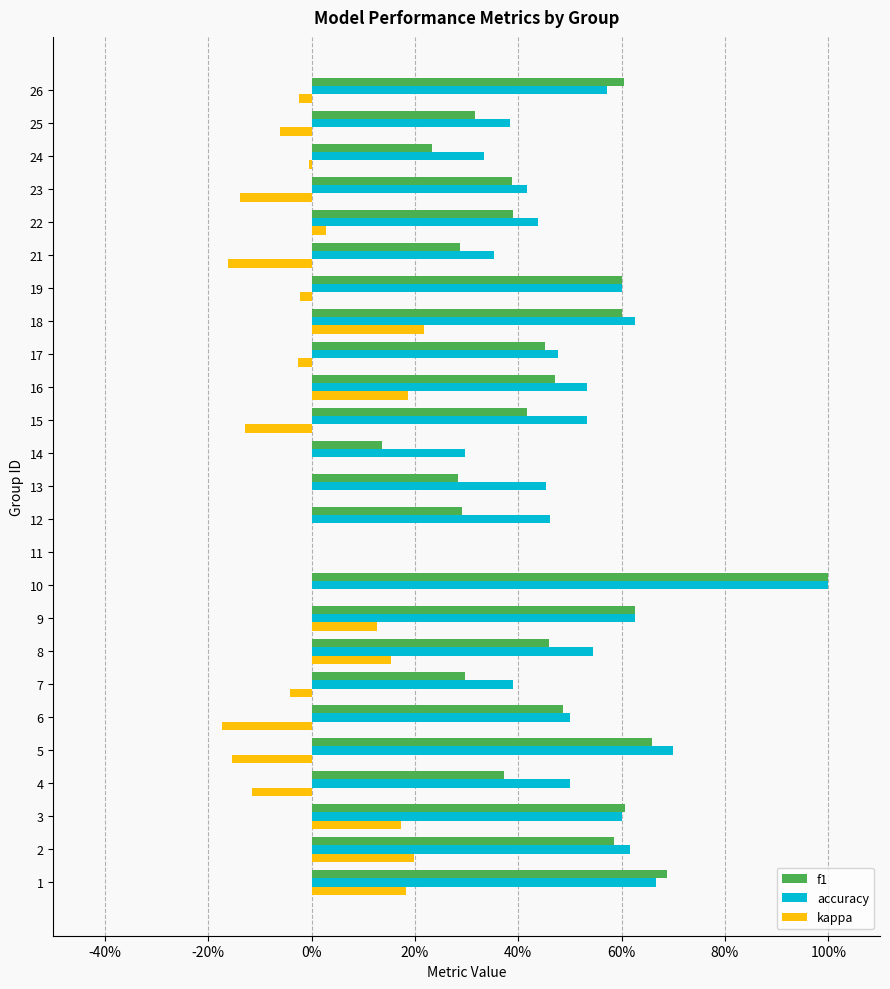

What are all the series names shown in the legend?

f1, accuracy, kappa